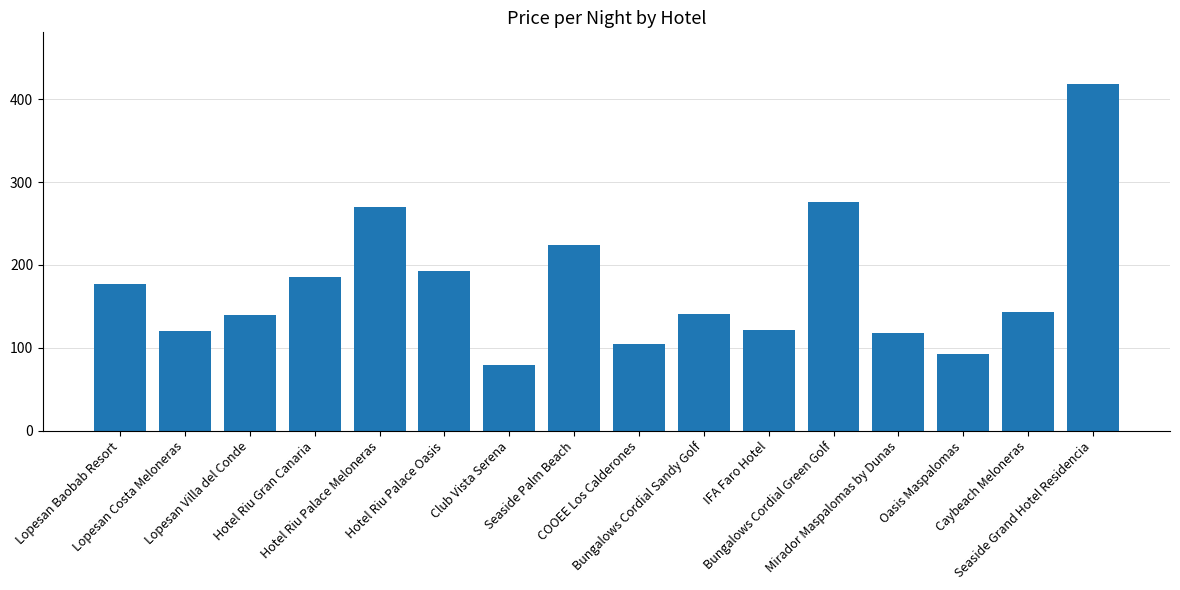

The value at Hotel Riu Palace Oasis is 193. True or false?

True